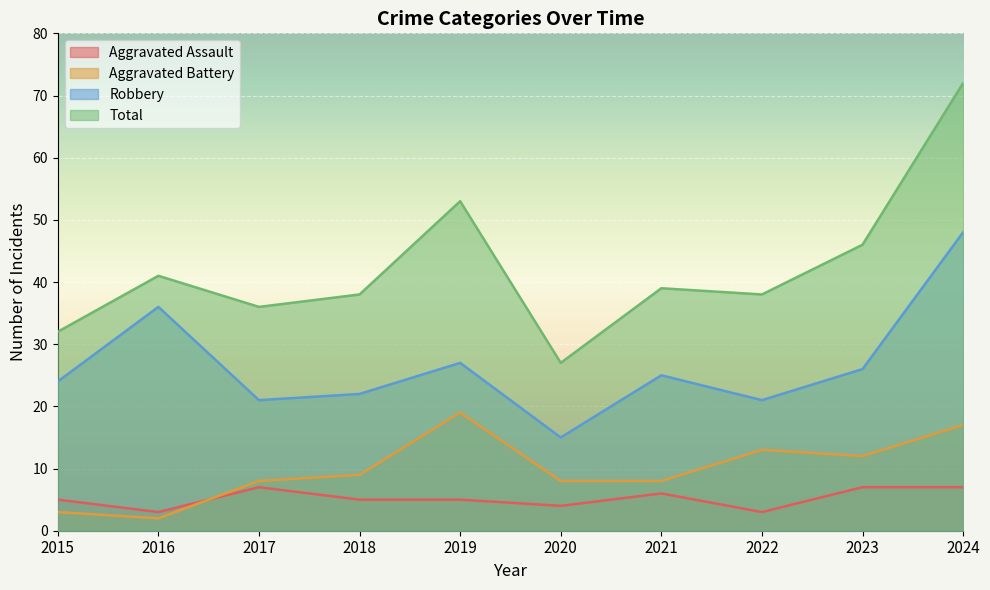

What is the value of the Aggravated Assault point at the 4th from the left?

5